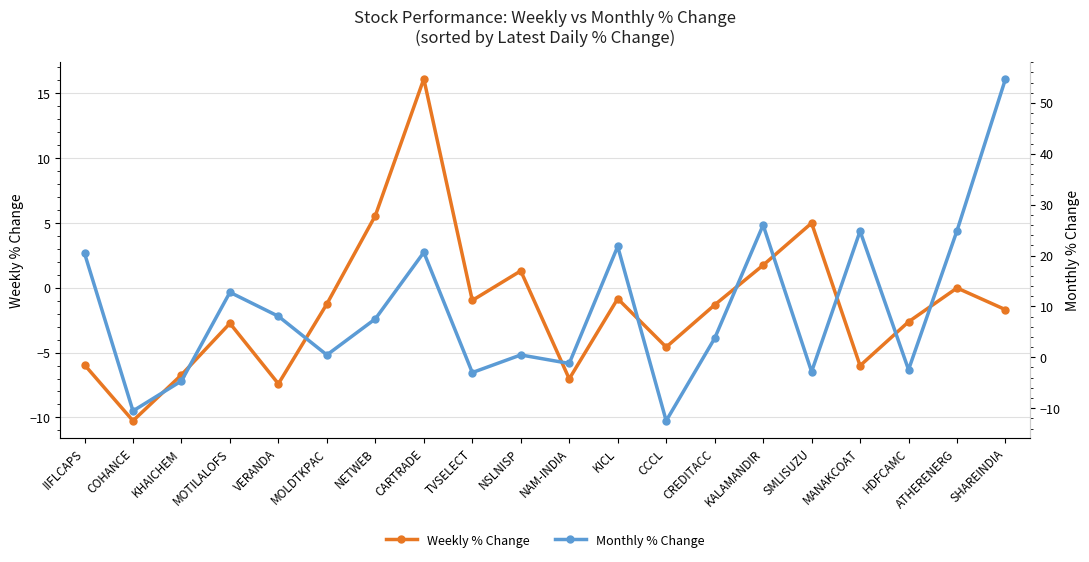

What are all the series names shown in the legend?

Weekly, Monthly